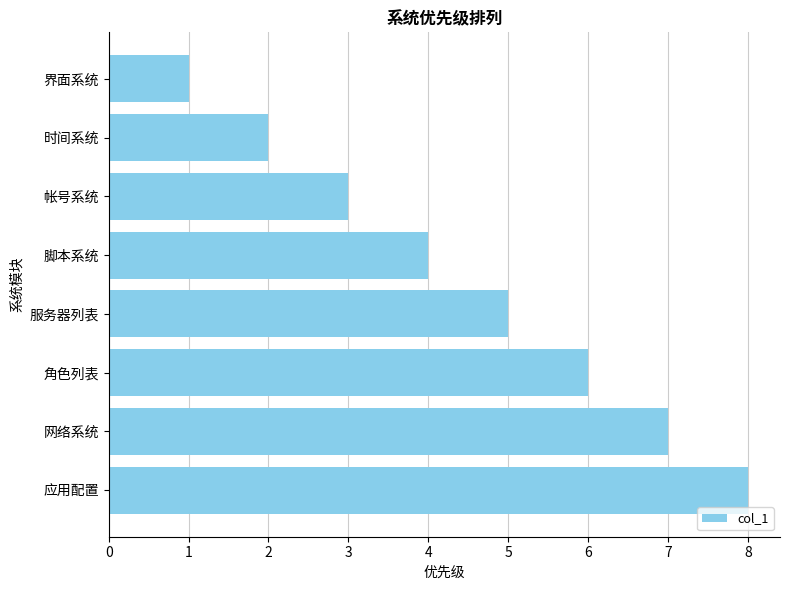

What is the difference between the second highest and minimum values?

6